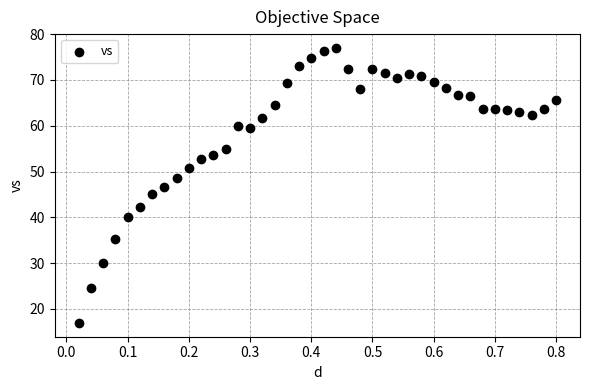

What is the range of Y values (max minus min)?

60.1